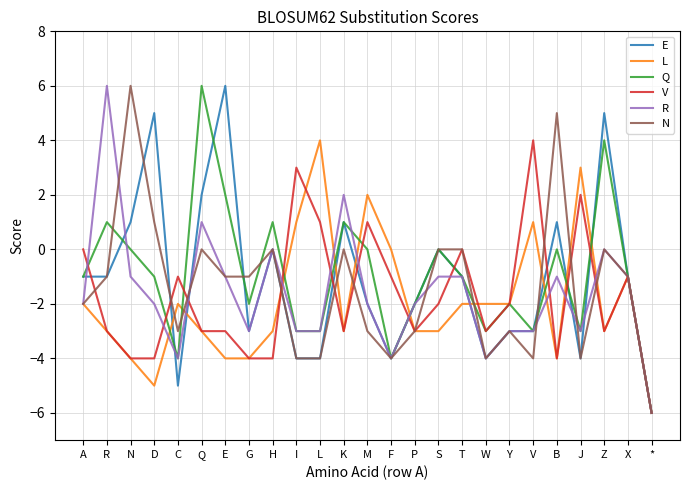

Reading left to right, list all the values displayed in this chart.

E: A=-1	R=-1	N=1	D=5	C=-5	Q=2	E=6	G=-3	H=0	I=-4	L=-4	K=1	M=-2	F=-4	P=-2	S=0	T=-1	W=-4	Y=-3	V=-3	B=1	J=-4	Z=5	X=-1	*=-6
L: A=-2	R=-3	N=-4	D=-5	C=-2	Q=-3	E=-4	G=-4	H=-3	I=1	L=4	K=-3	M=2	F=0	P=-3	S=-3	T=-2	W=-2	Y=-2	V=1	B=-4	J=3	Z=-3	X=-1	*=-6
Q: A=-1	R=1	N=0	D=-1	C=-4	Q=6	E=2	G=-2	H=1	I=-3	L=-3	K=1	M=0	F=-4	P=-2	S=0	T=-1	W=-3	Y=-2	V=-3	B=0	J=-3	Z=4	X=-1	*=-6
V: A=0	R=-3	N=-4	D=-4	C=-1	Q=-3	E=-3	G=-4	H=-4	I=3	L=1	K=-3	M=1	F=-1	P=-3	S=-2	T=0	W=-3	Y=-2	V=4	B=-4	J=2	Z=-3	X=-1	*=-6
R: A=-2	R=6	N=-1	D=-2	C=-4	Q=1	E=-1	G=-3	H=0	I=-3	L=-3	K=2	M=-2	F=-4	P=-2	S=-1	T=-1	W=-4	Y=-3	V=-3	B=-1	J=-3	Z=0	X=-1	*=-6
N: A=-2	R=-1	N=6	D=1	C=-3	Q=0	E=-1	G=-1	H=0	I=-4	L=-4	K=0	M=-3	F=-4	P=-3	S=0	T=0	W=-4	Y=-3	V=-4	B=5	J=-4	Z=0	X=-1	*=-6